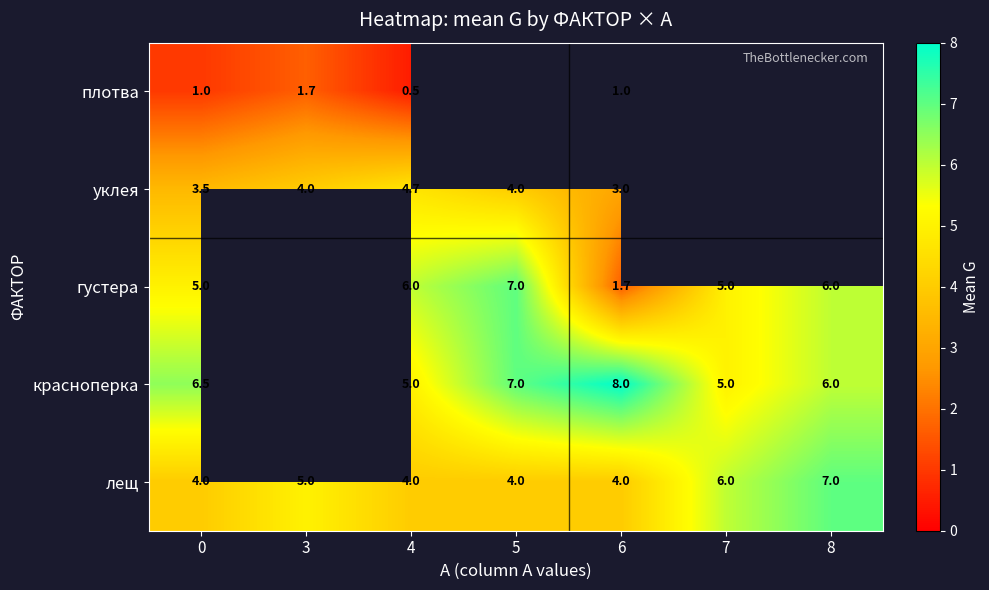

How many series are shown in this chart?

5